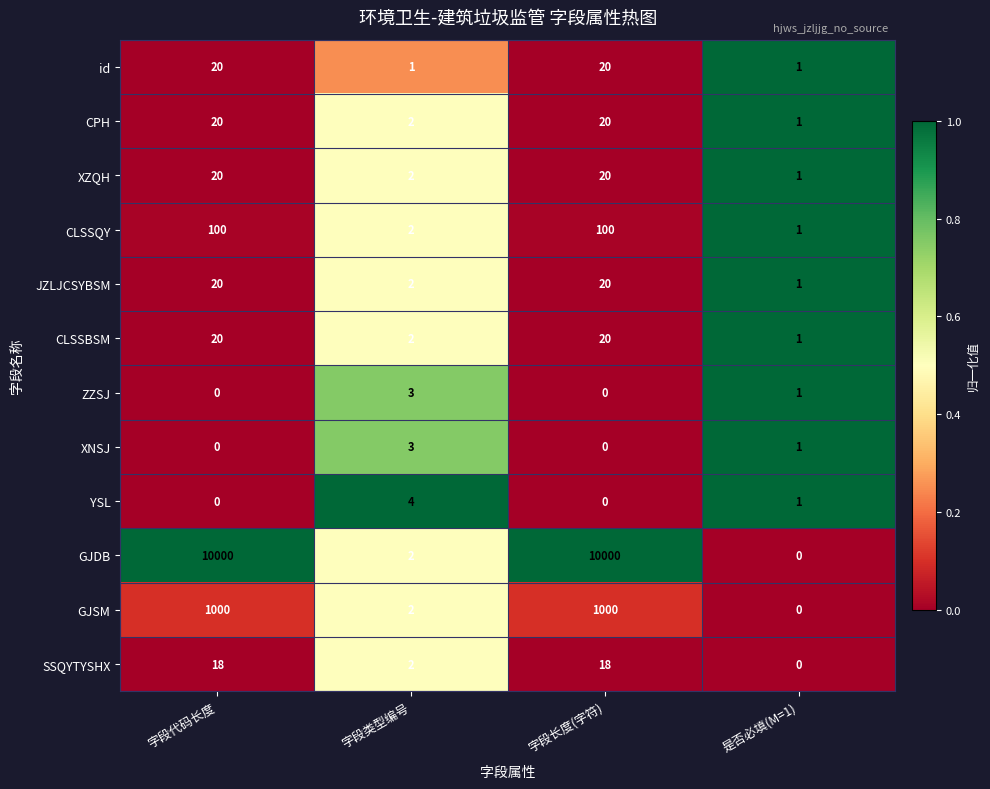

Where is ZZSJ nearest to the value 1?

是否必填(M=1)